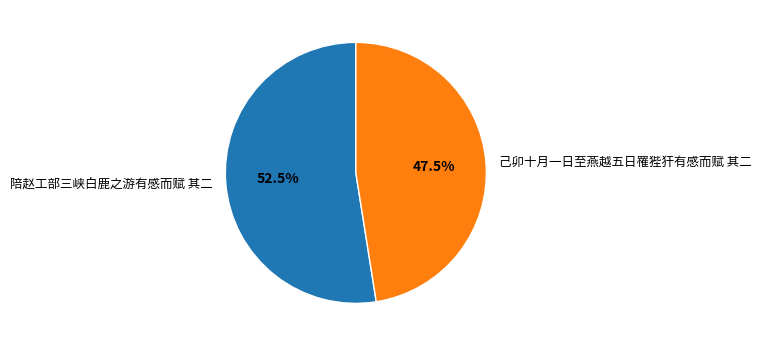

What is the smallest slice in the pie chart?

己卯十月一日至燕越五日罹狴犴有感而赋 其二